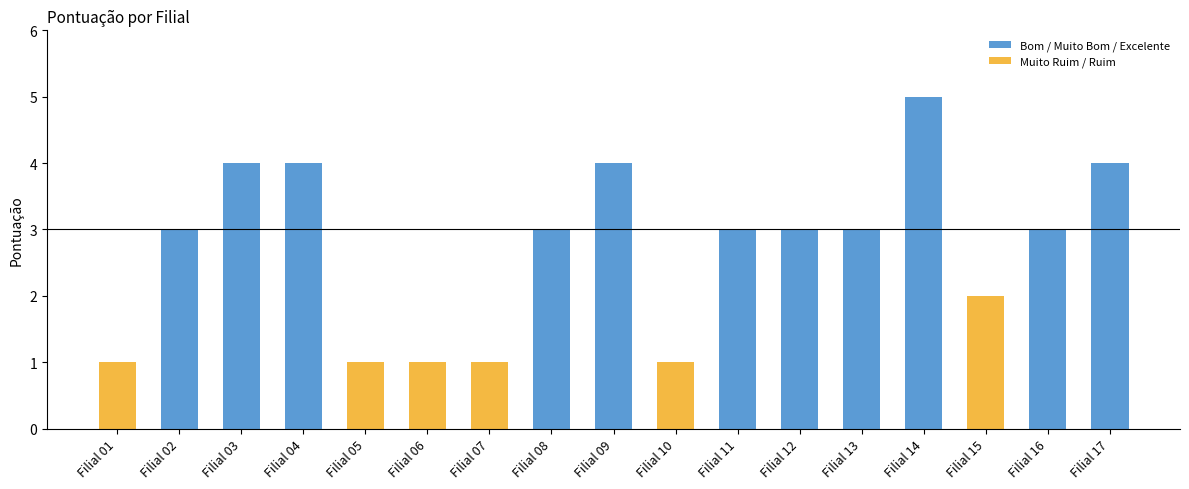

Which has a higher value, Filial 14 or Filial 04?

Filial 14